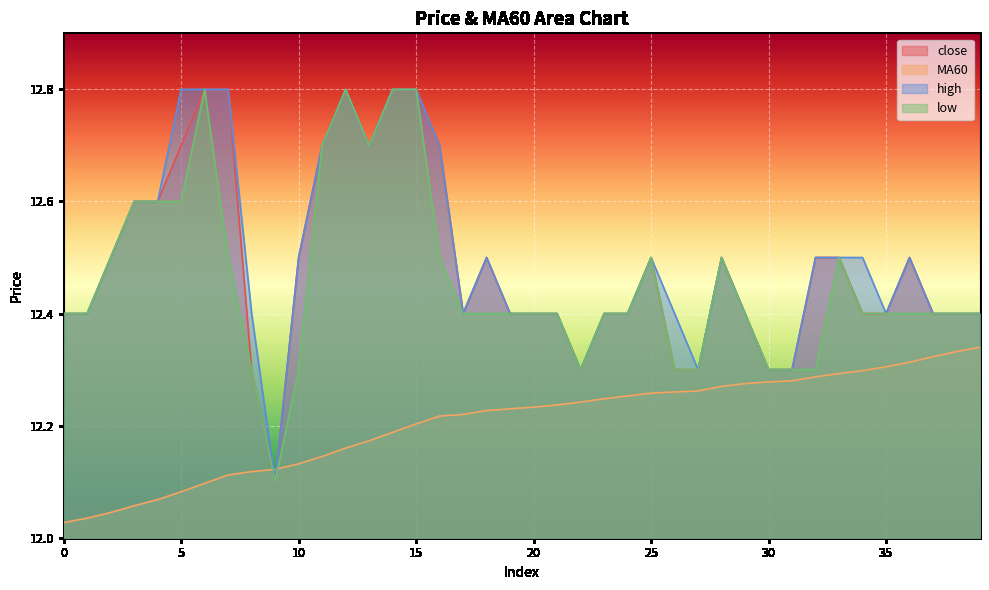

After their last crossing, which series has the higher values: MA60 or high?

high